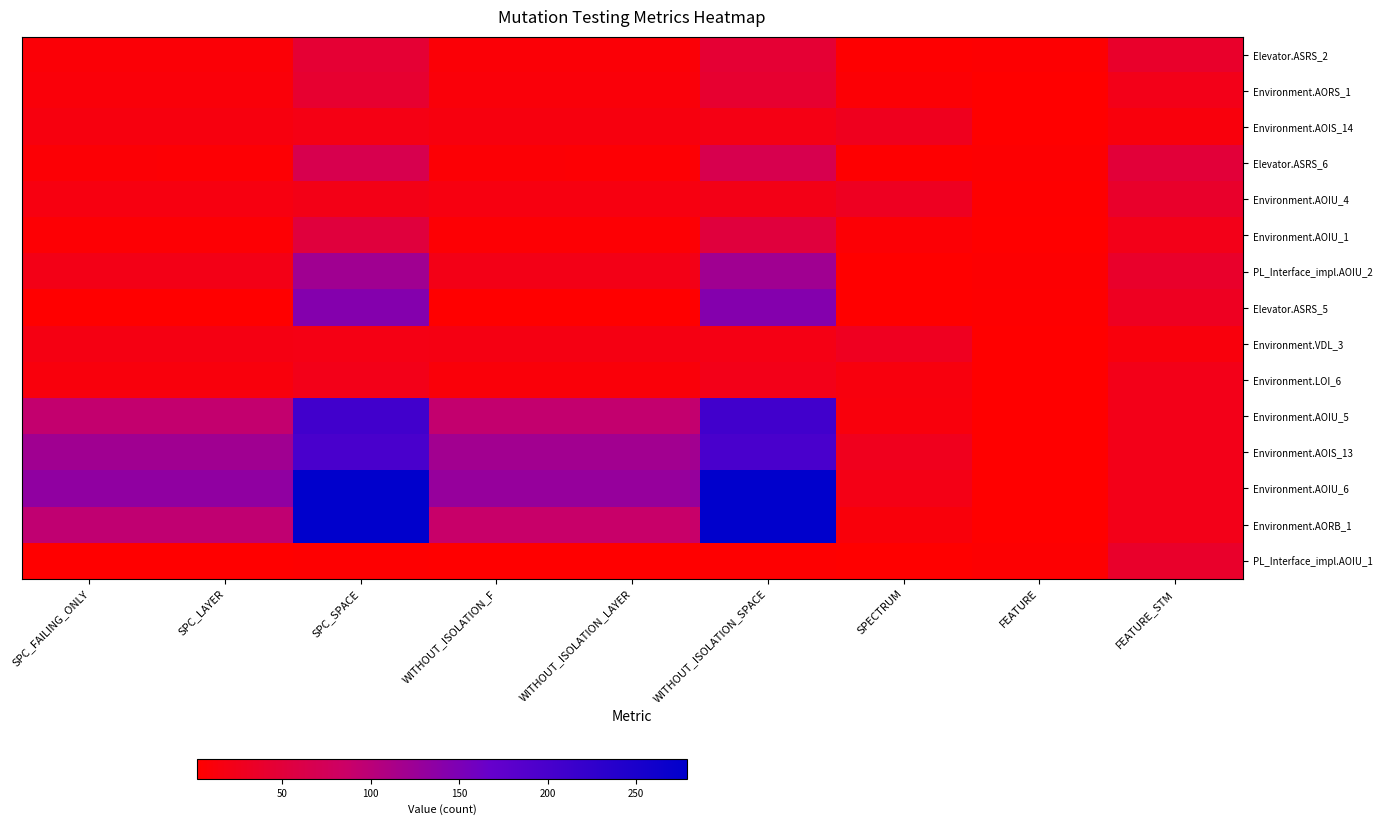

True or false: Environment.AOIU_4 has a value of 38 at FEATURE_STM.

True